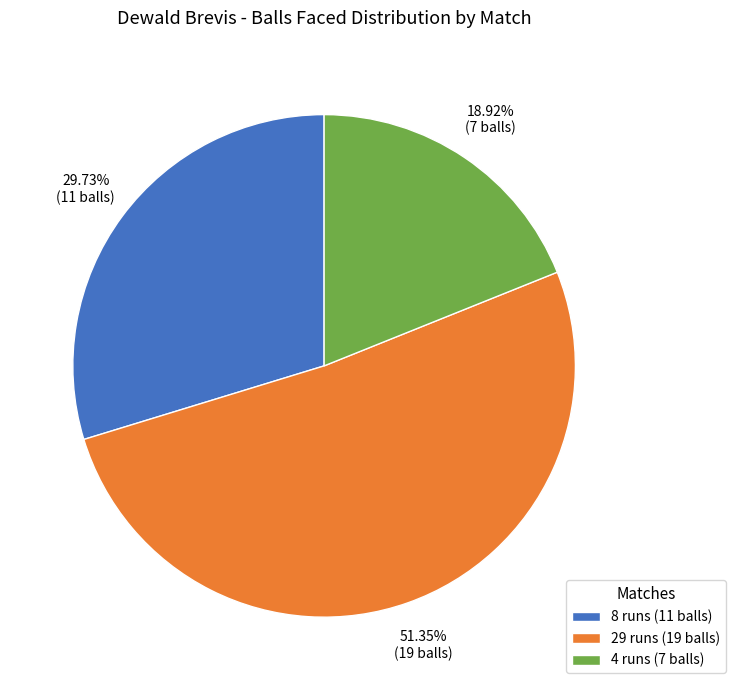

True or false: 8 runs (11 balls) accounts for 44% of the total.

False